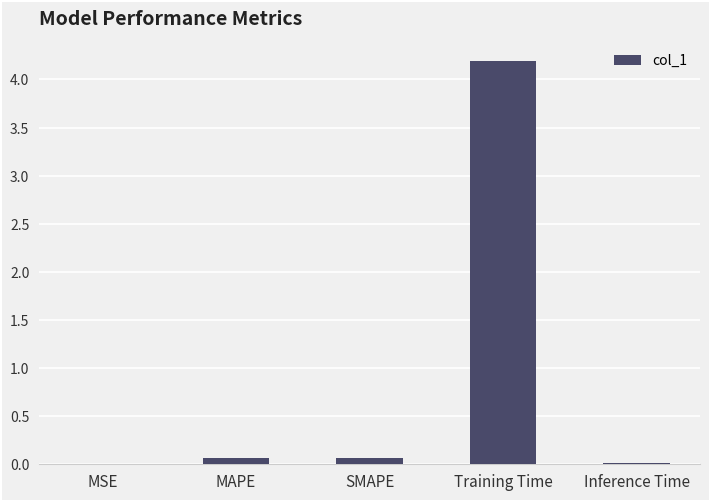

Which category has the highest value across all series?

Training Time